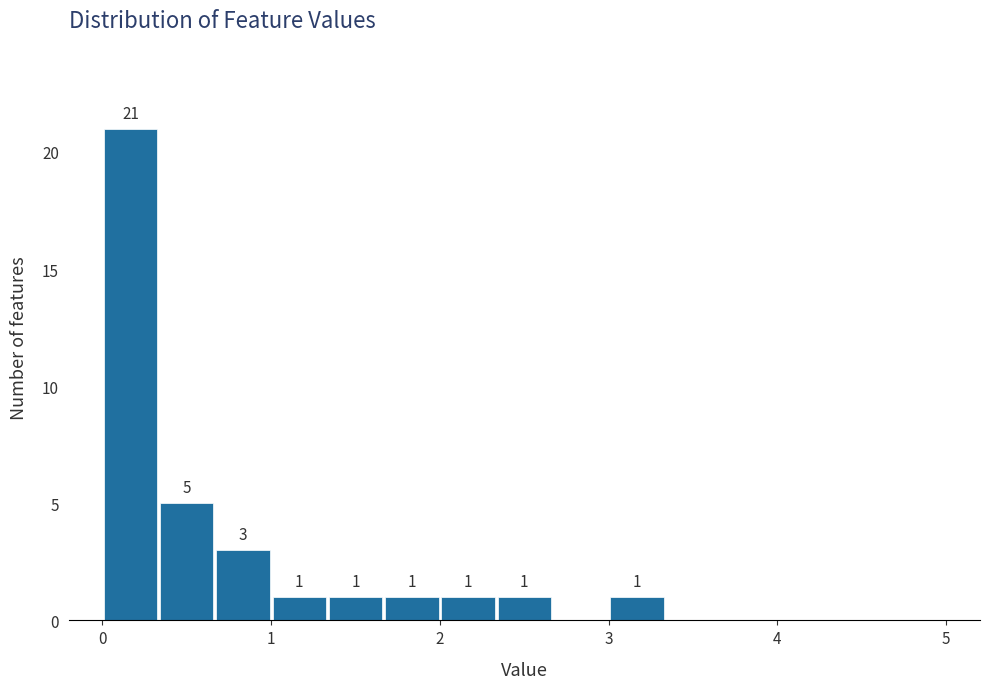

Read against the x-axis, roughly where is the centre of the tallest bar?

0.2